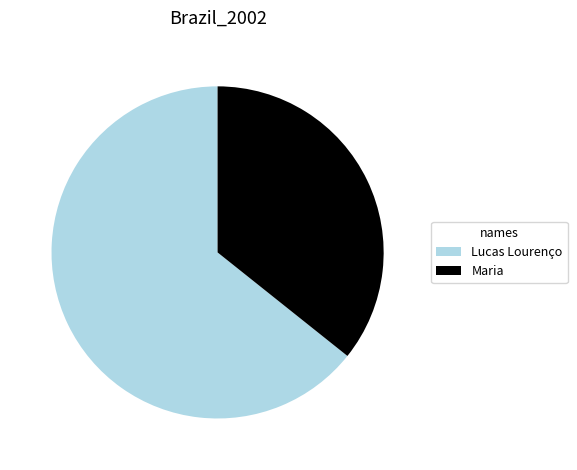

Which category has the smallest portion of the pie?

Maria